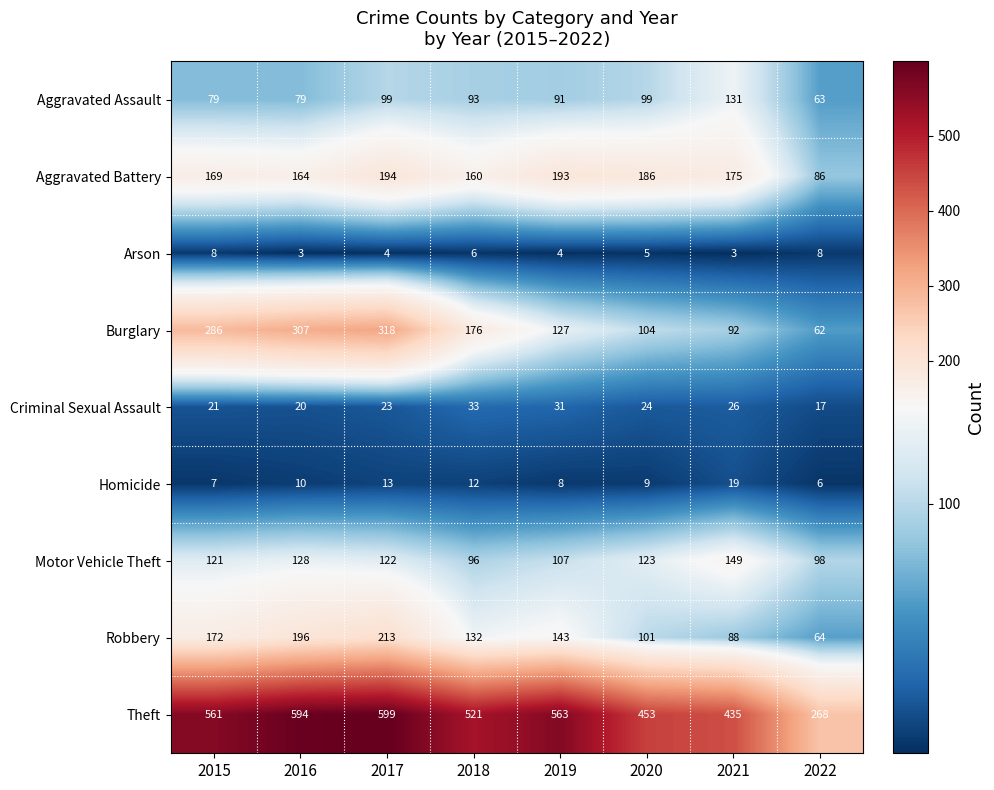

What is the total value across all series at 2019?

1267